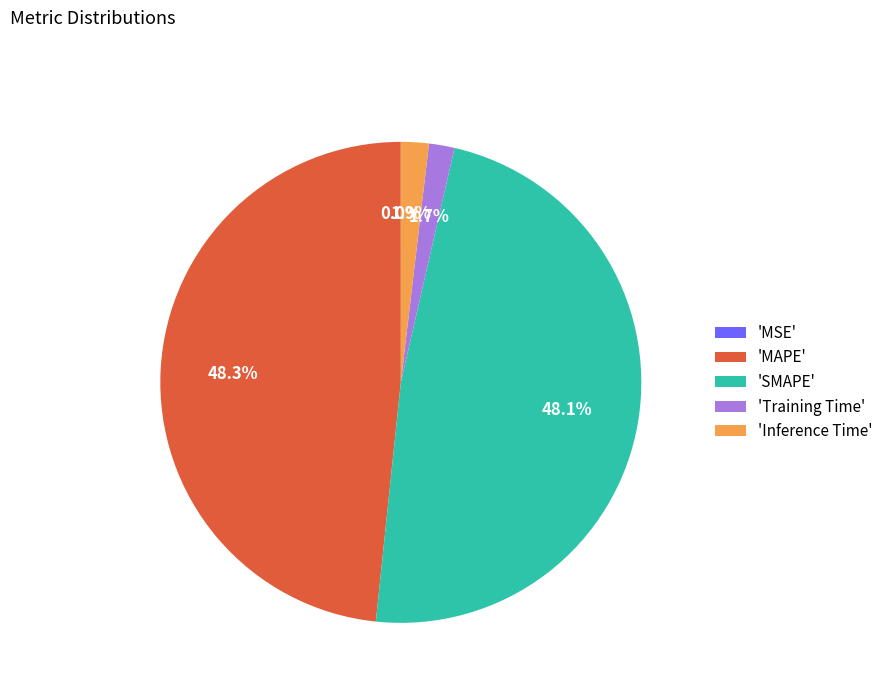

Which has a higher value, 'Inference Time' or 'MAPE'?

'MAPE'